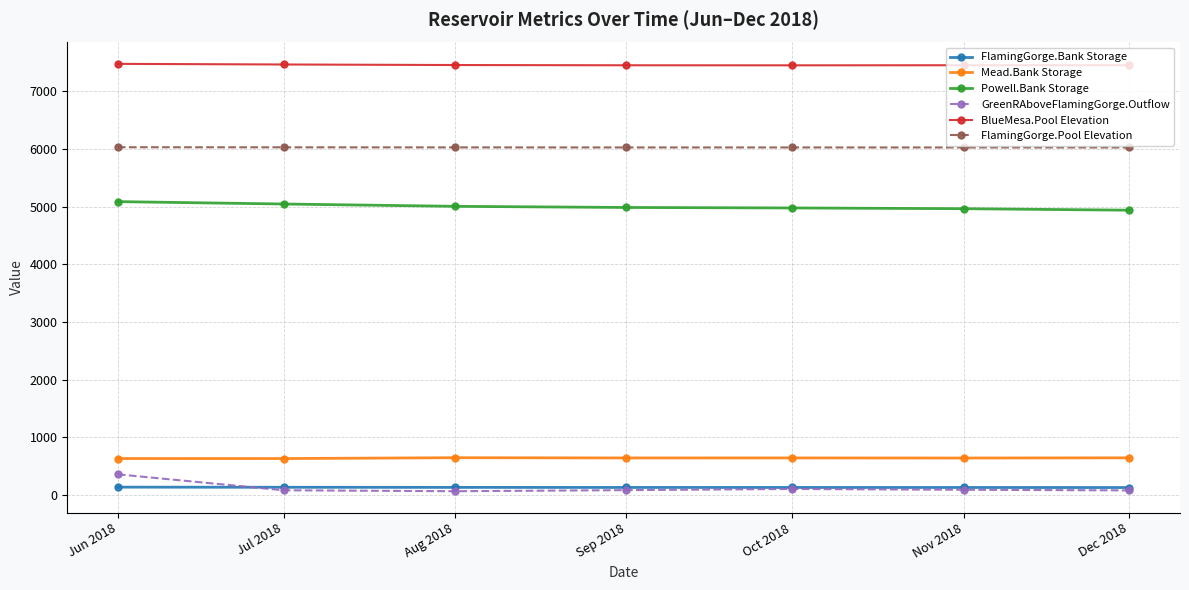

At which label does FlamingGorge.Bank Storage first exceed 131?

Jun 2018